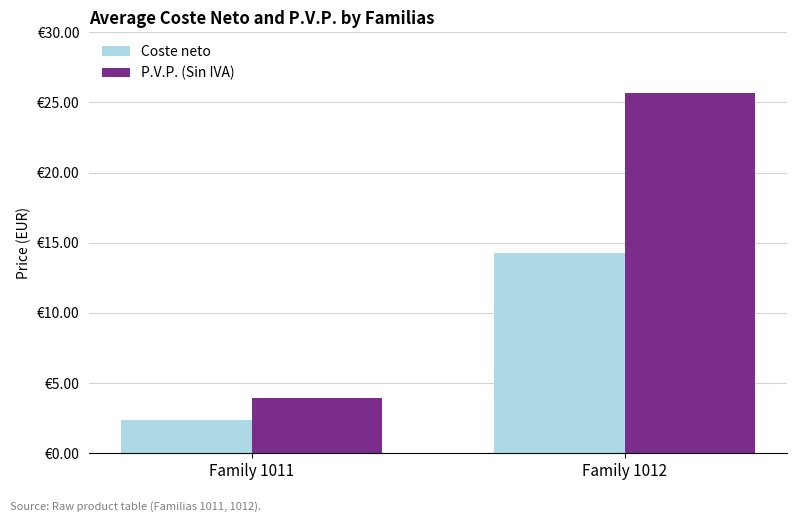

At which label does P.V.P. (Sin IVA) reach its peak?

Family 1012